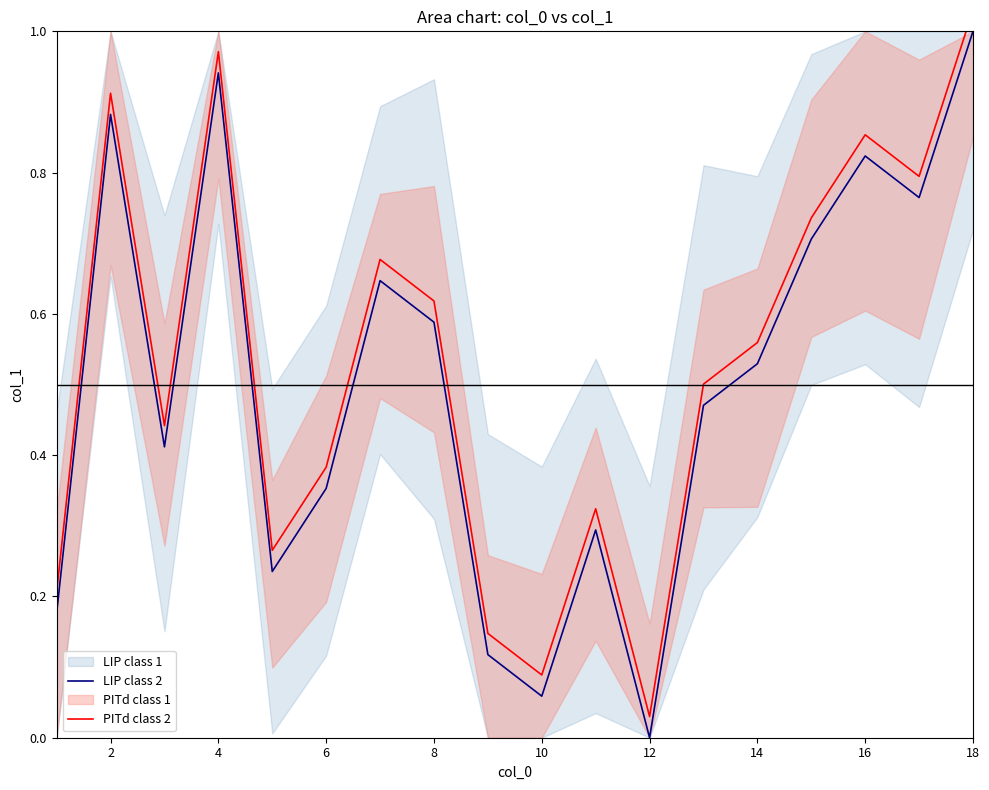

Does the chart have visible grid lines?

No